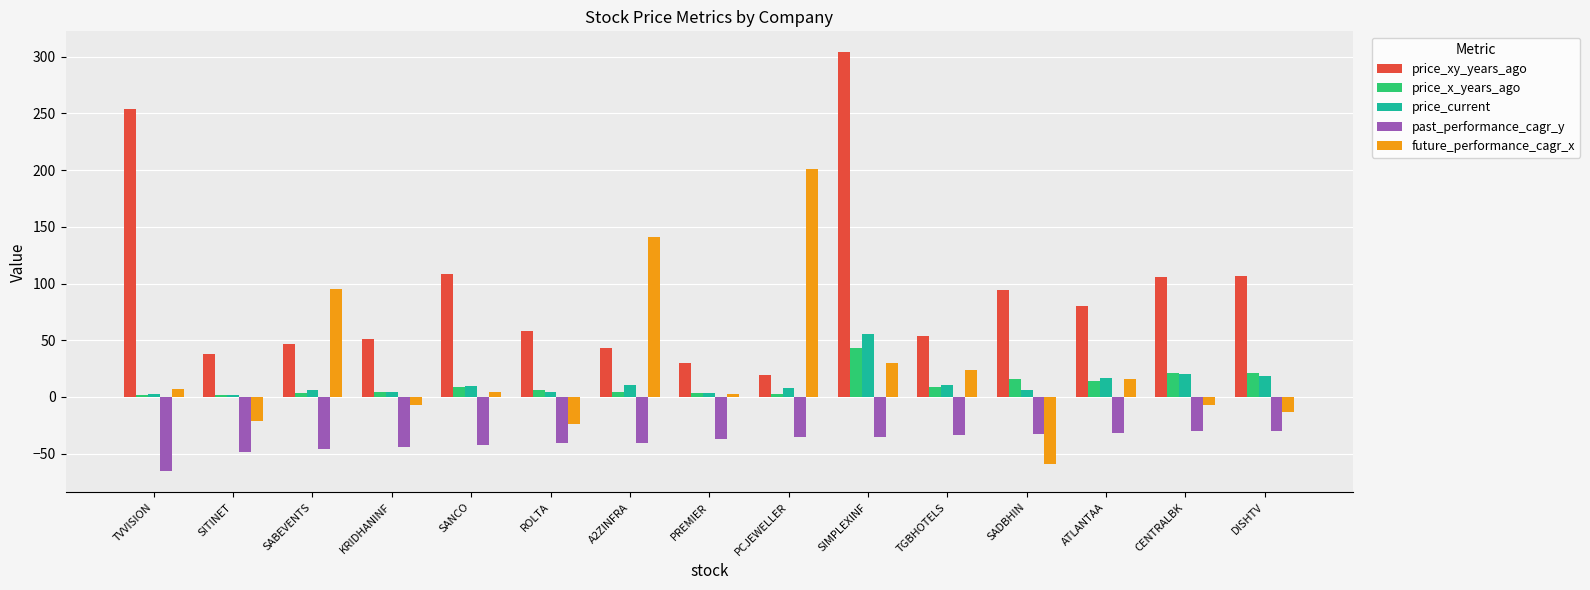

What is the approximate value of price_xy_years_ago at ATLANTAA?

80.2